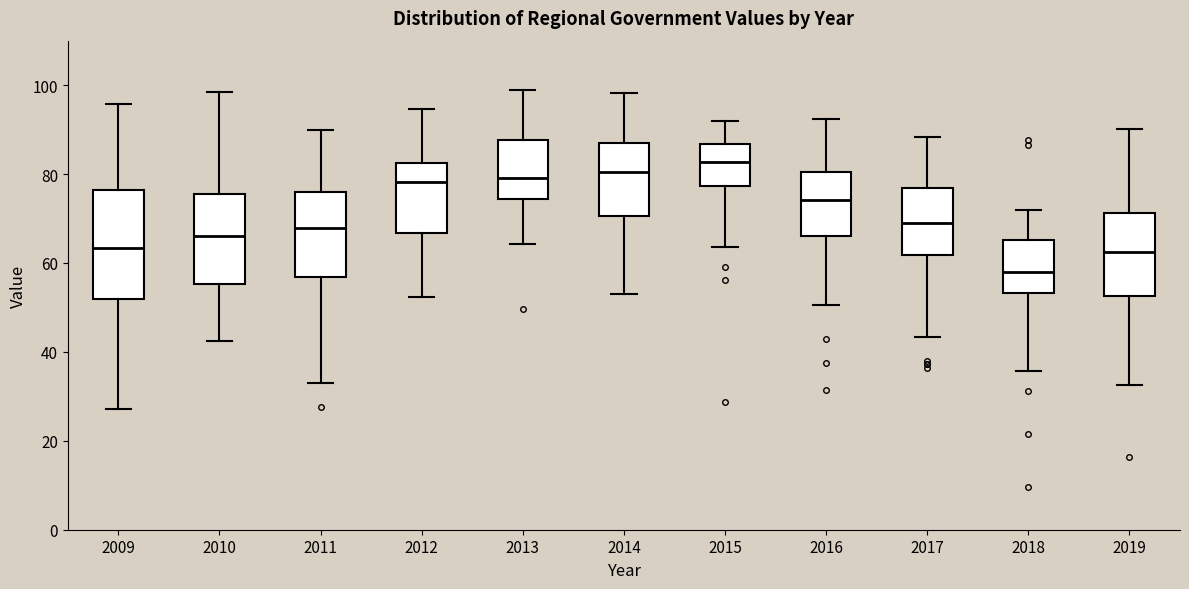

Reading left to right, transcribe this box plot: for each box, give where its median line is, the range the box spans, and where its two whiskers end, as read against the y-axis. The values are not printed on the chart, so give them approximately, as read against the axis.

2009: median 64, box 52 to 76, whiskers 28 to 96
2010: median 66, box 56 to 76, whiskers 42 to 98
2011: median 68, box 56 to 76, whiskers 32 to 90
2012: median 78, box 66 to 82, whiskers 52 to 94
2013: median 80, box 74 to 88, whiskers 64 to 98
2014: median 80, box 70 to 86, whiskers 52 to 98
2015: median 82, box 78 to 86, whiskers 64 to 92
2016: median 74, box 66 to 80, whiskers 50 to 92
2017: median 68, box 62 to 76, whiskers 44 to 88
2018: median 58, box 54 to 66, whiskers 36 to 72
2019: median 62, box 52 to 72, whiskers 32 to 90